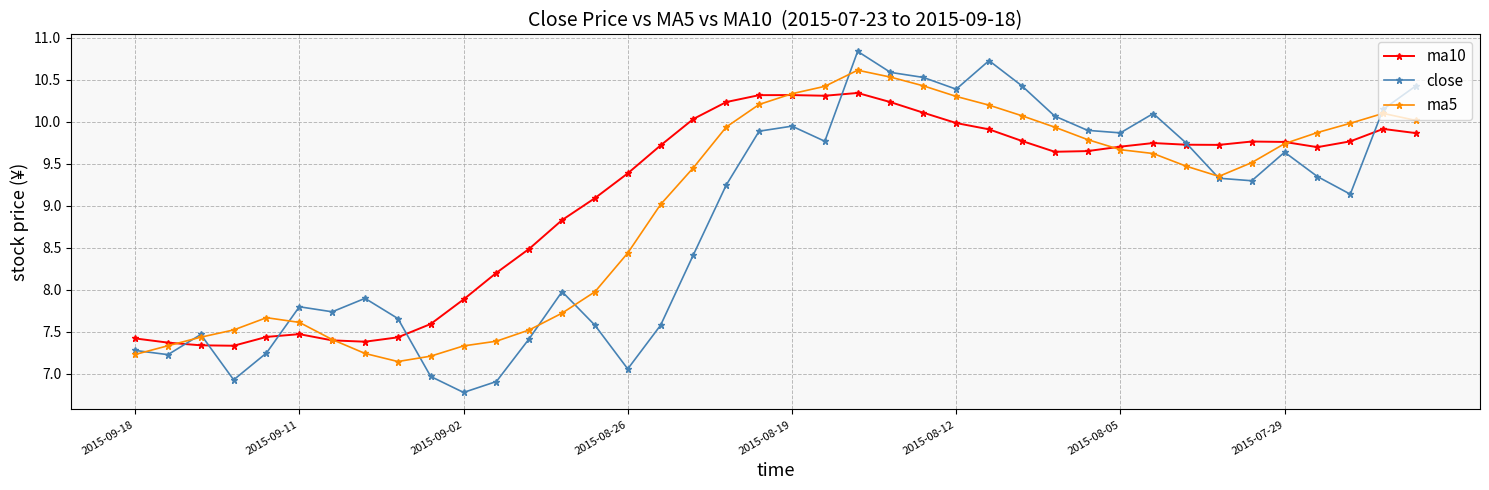

List the series in order of their overall mean, highest first.

ma10, ma5, close